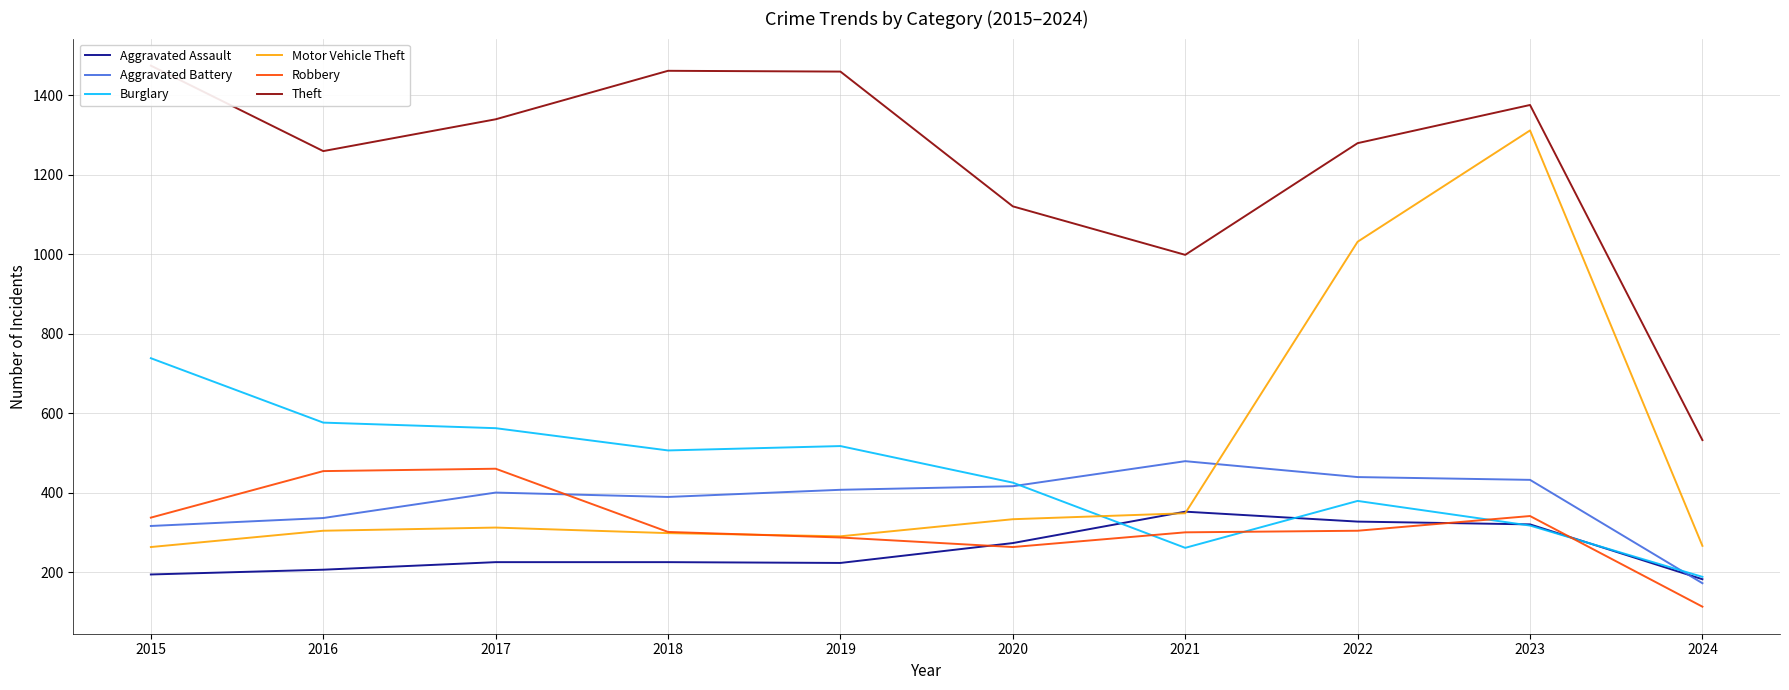

True or false: Burglary has a value of 517 at 2019.

True